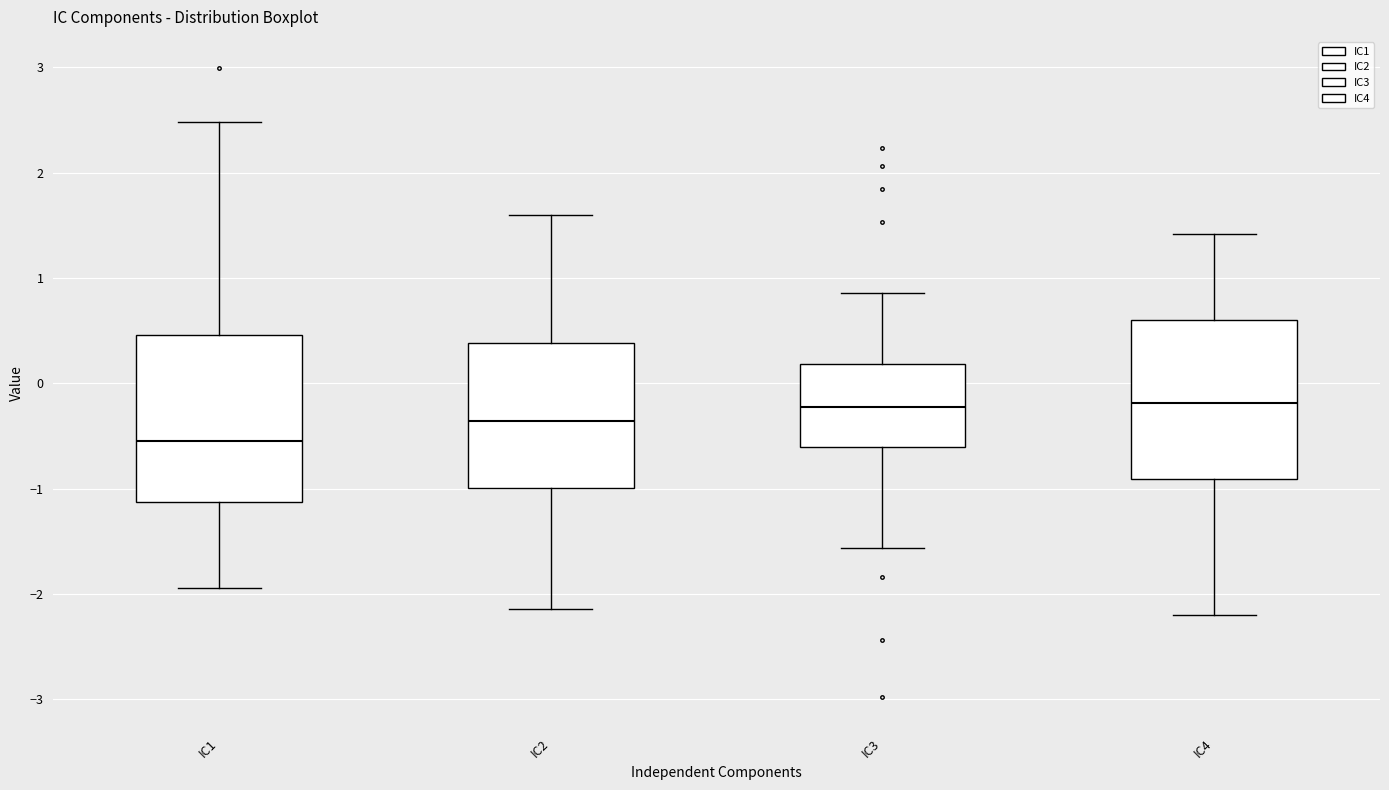

Reading left to right, transcribe this box plot: for each box, give where its median line is, the range the box spans, and where its two whiskers end, as read against the y-axis. The values are not printed on the chart, so give them approximately, as read against the axis.

IC1: median -0.5, box -1.1 to 0.5, whiskers -1.9 to 2.5
IC2: median -0.4, box -1.0 to 0.4, whiskers -2.1 to 1.6
IC3: median -0.2, box -0.6 to 0.2, whiskers -1.6 to 0.9
IC4: median -0.2, box -0.9 to 0.6, whiskers -2.2 to 1.4